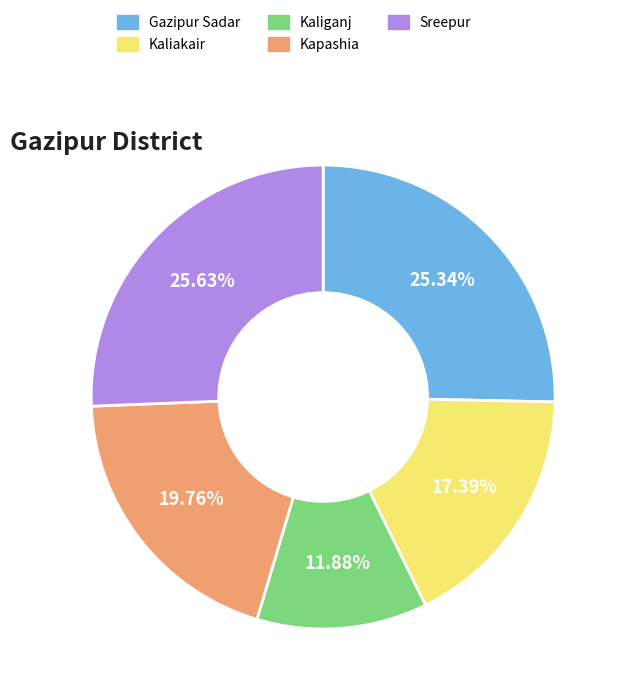

Which slice is the smallest?

Kaliganj